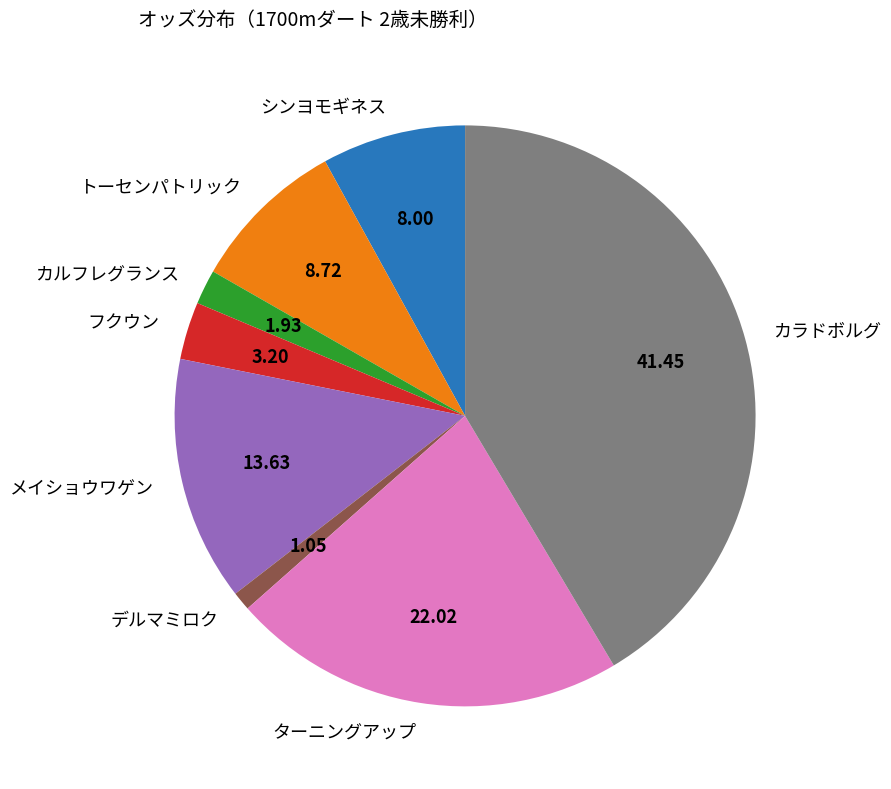

Do デルマミロク and トーセンパトリック together represent more than half of the pie?

No